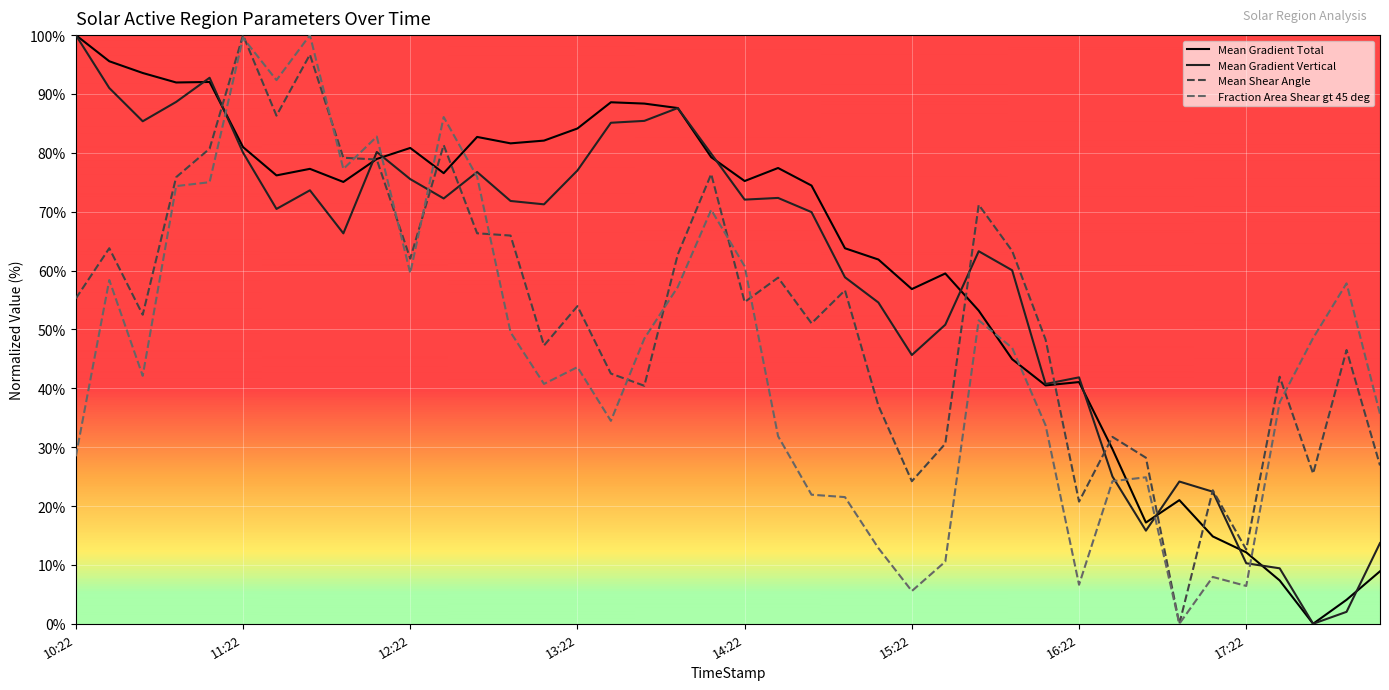

What is the highest value of the Mean Gradient Vertical series?

100.0